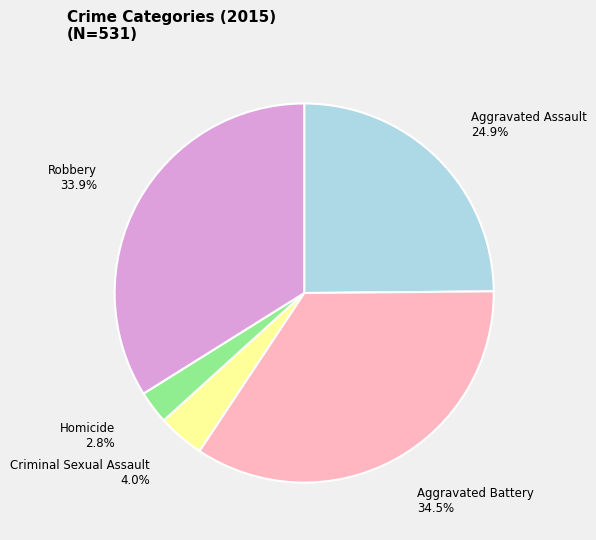

Approximately how many times larger is the value at Aggravated Battery compared to Robbery?

1.0